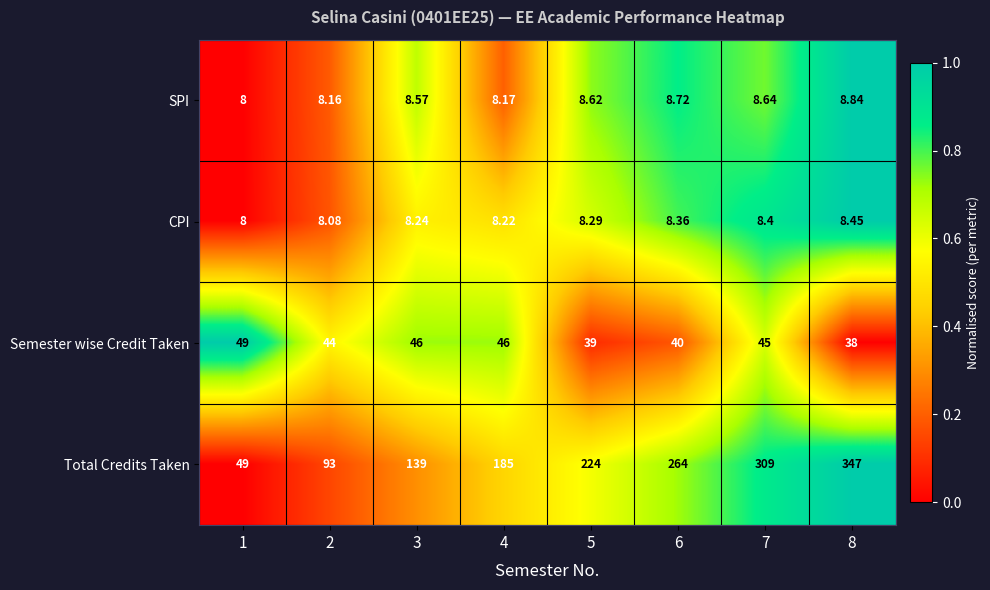

Which series has the largest total across all categories?

Total Credits Taken